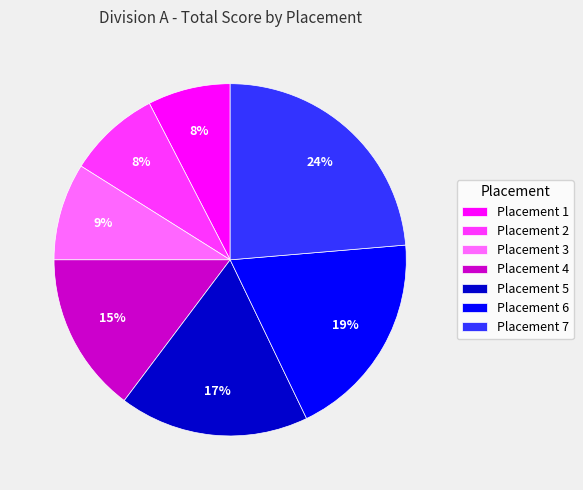

Combined, do Placement 2 and Placement 1 account for over 50%?

No